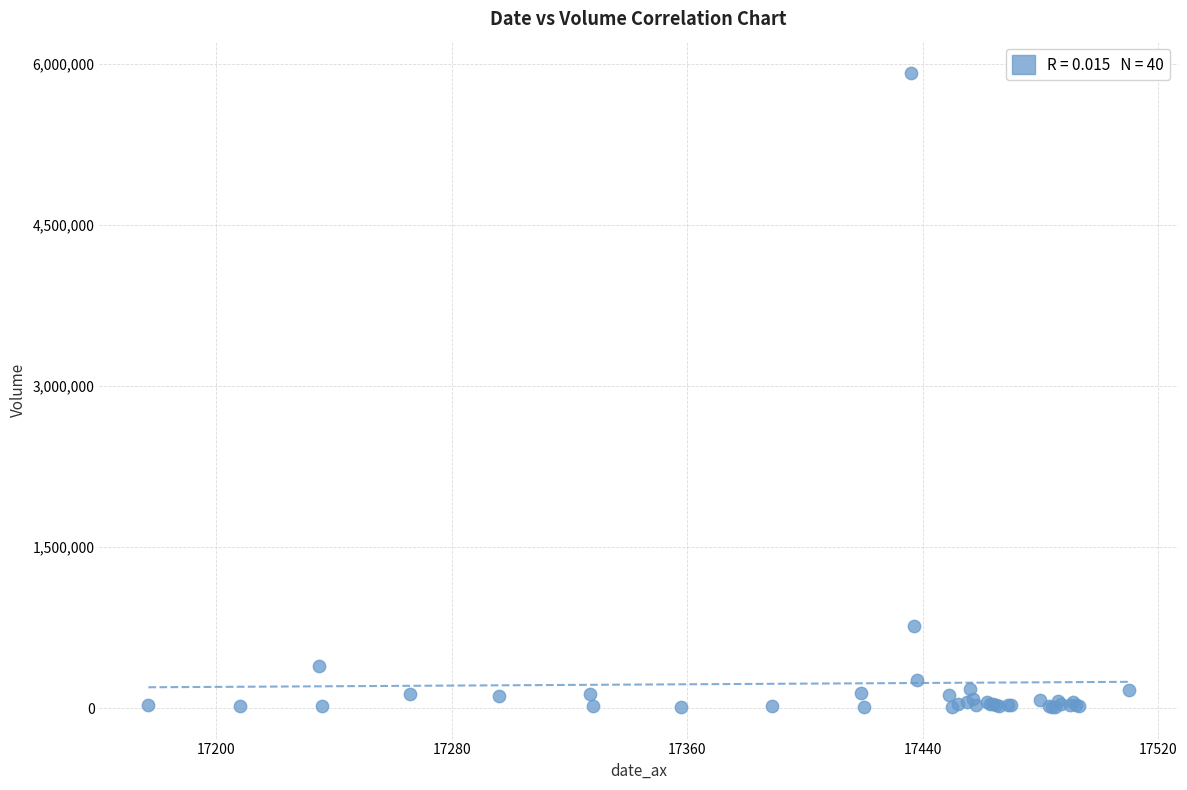

What Y value in the scatter plot is closest to 2962737?

766740